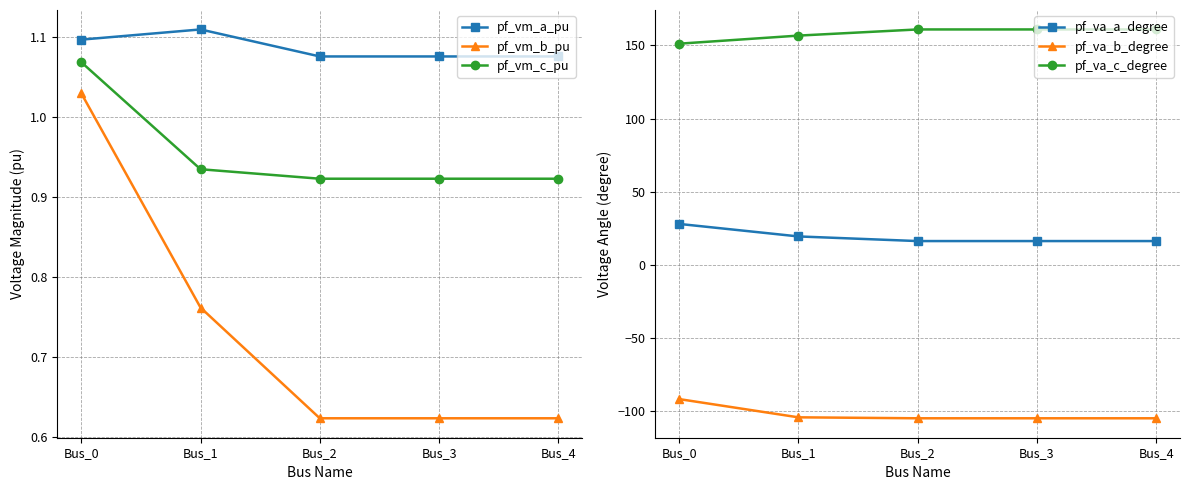

At which category is the sum across all series the highest?

Bus_0